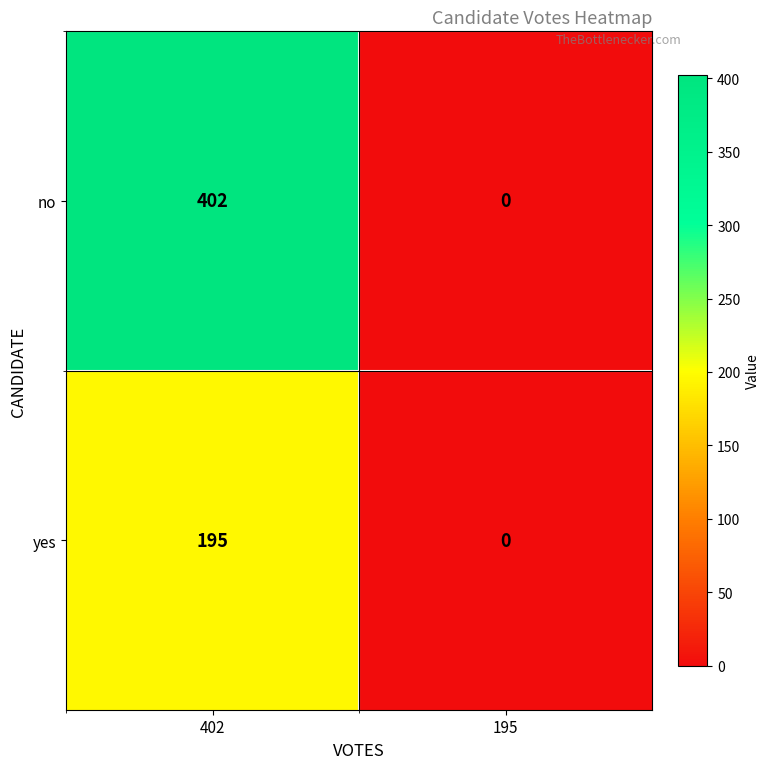

The no series shows 196 at 402. True or false?

False